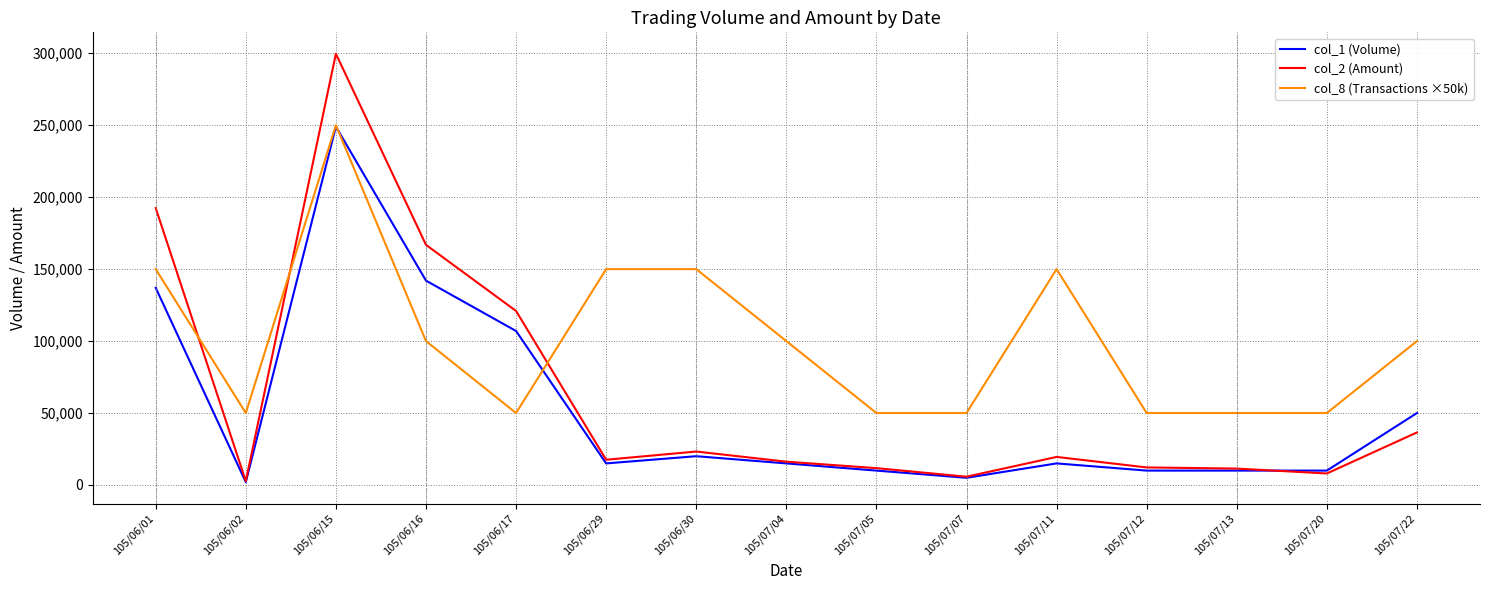

Which series has the largest total across all categories?

col_8 (Transactions ×50k)